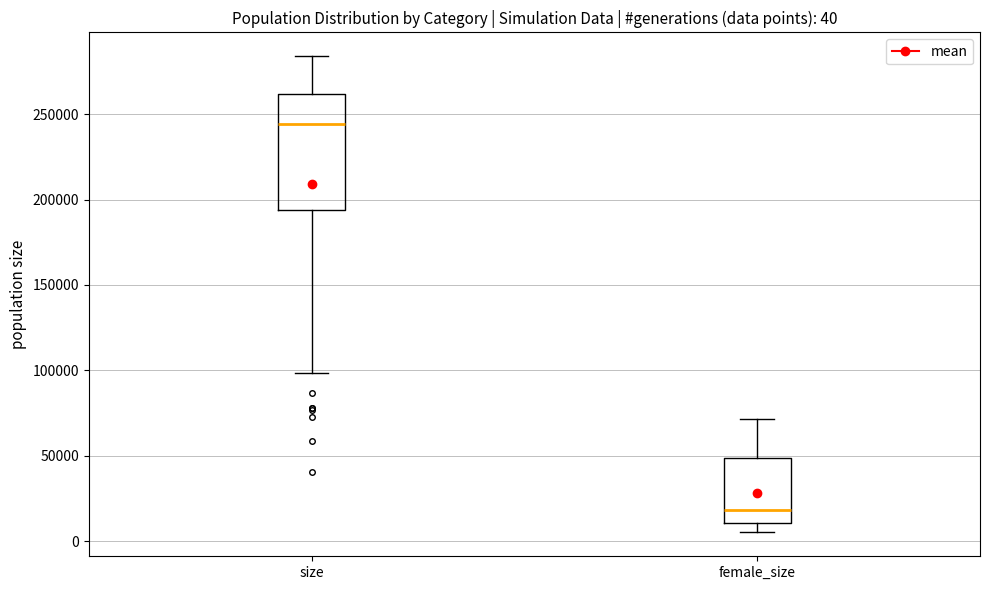

Which box is the tallest, from its lower edge to its upper edge?

size